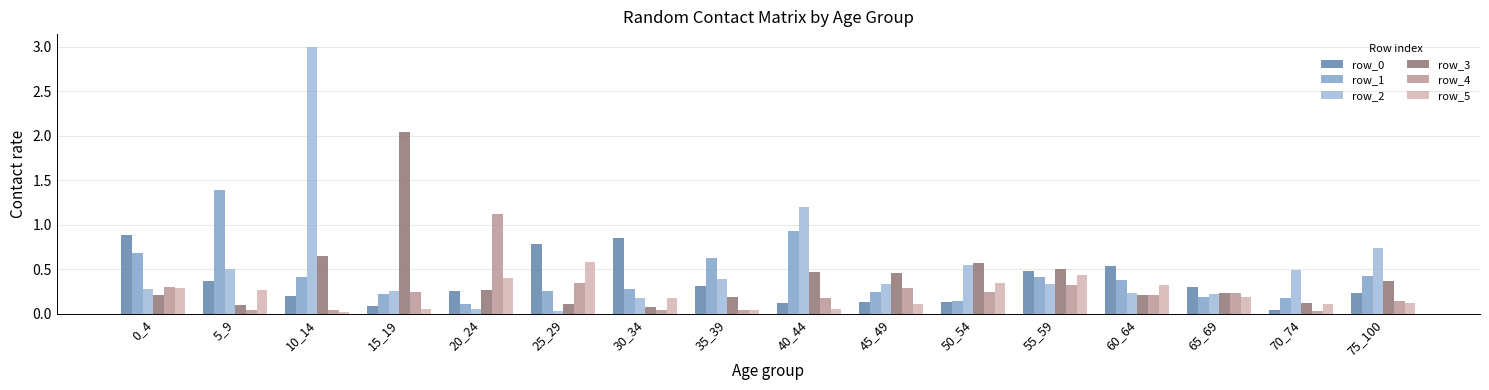

At which label does row_2 reach its peak?

10_14